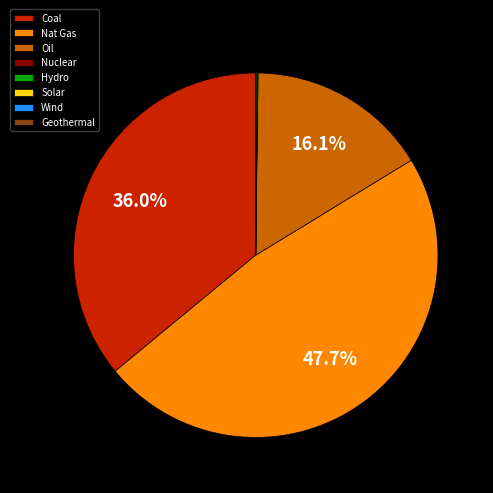

Is there any slice that represents more than half of the pie?

No